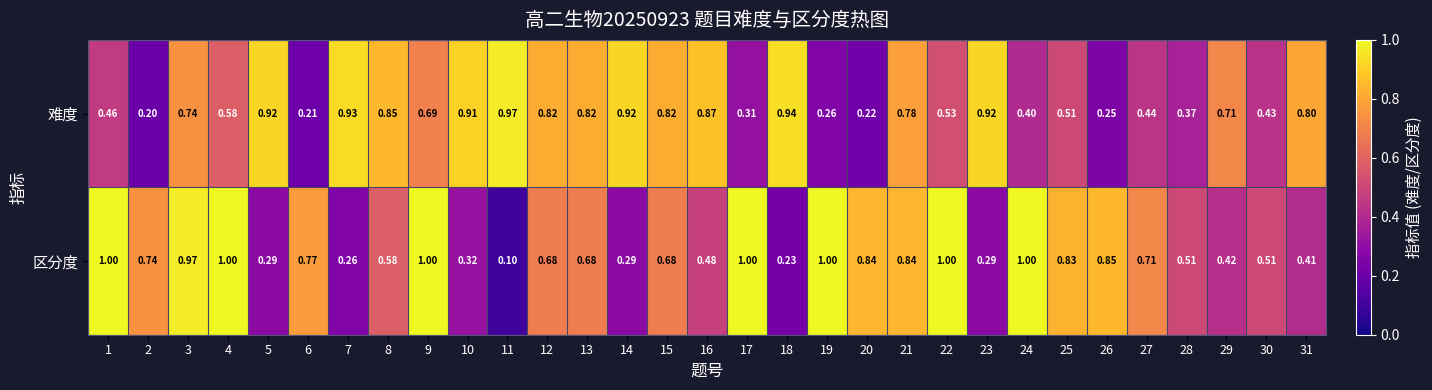

Which series has the widest spread of values?

区分度